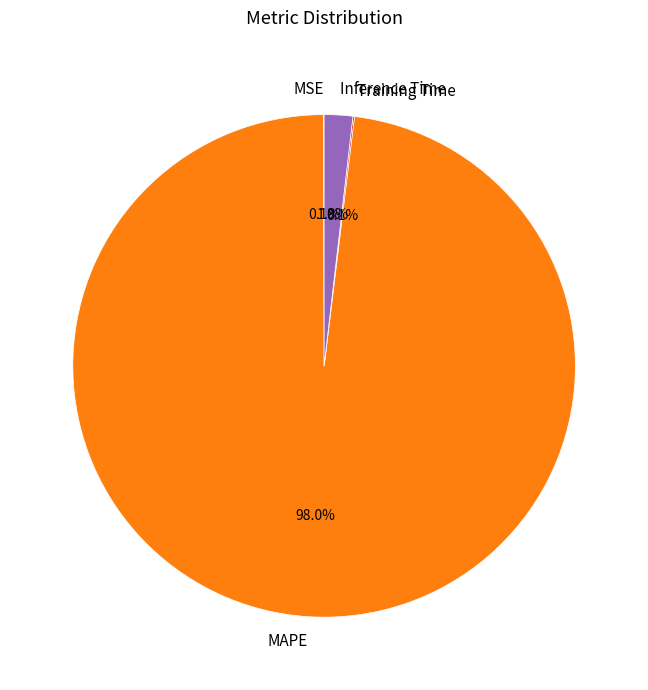

What is the largest slice in the pie chart?

MAPE